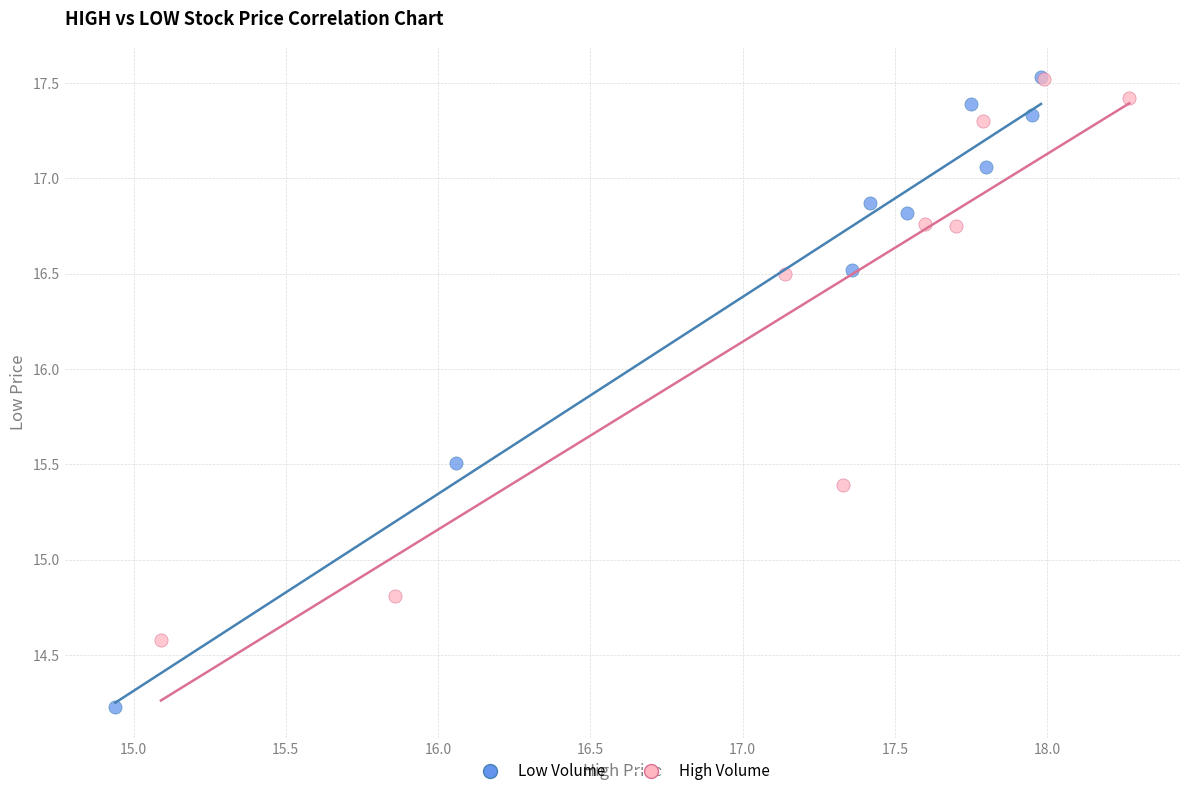

Which series reaches the minimum Y coordinate?

Low Volume